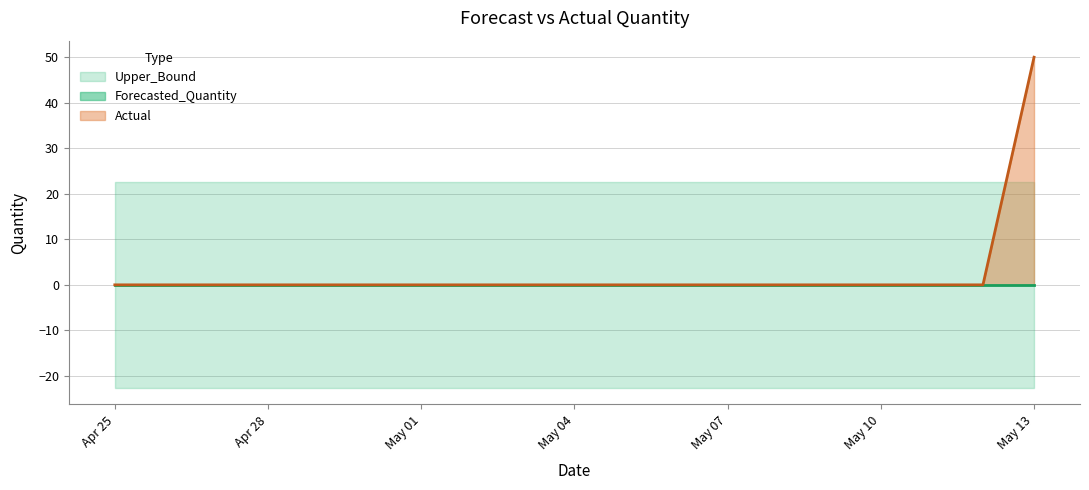

What is the label of the 14th point from the left?

2011-05-08